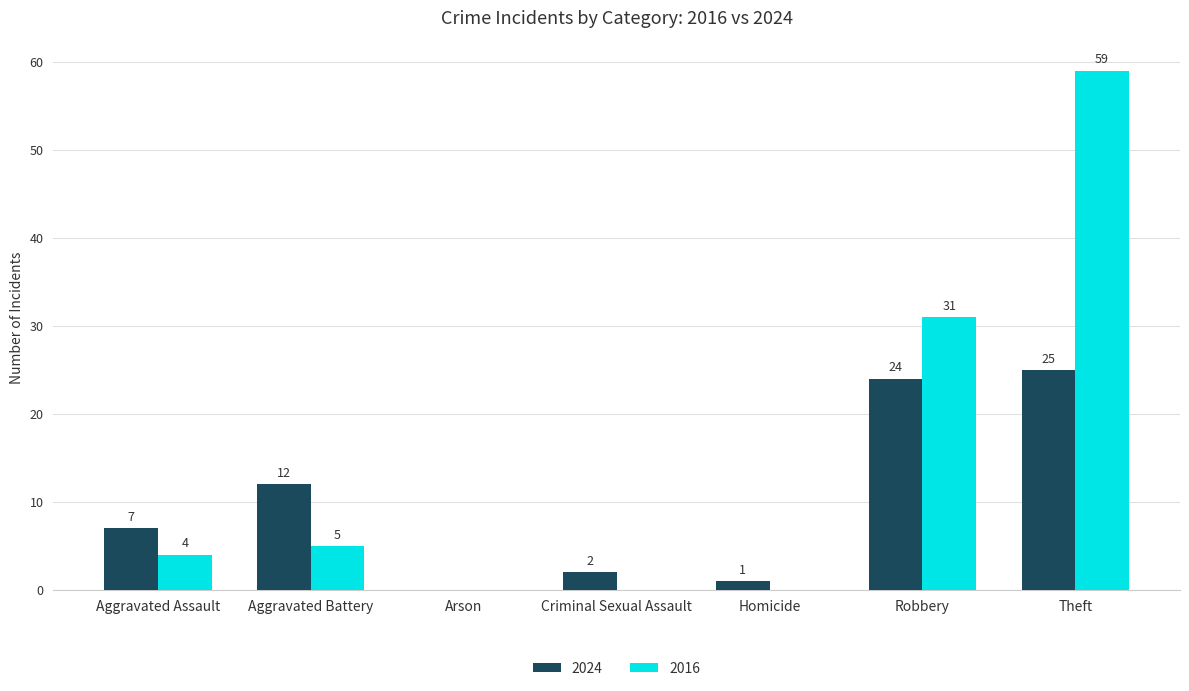

What is the sum of the 2016 values at Arson and Aggravated Assault?

4